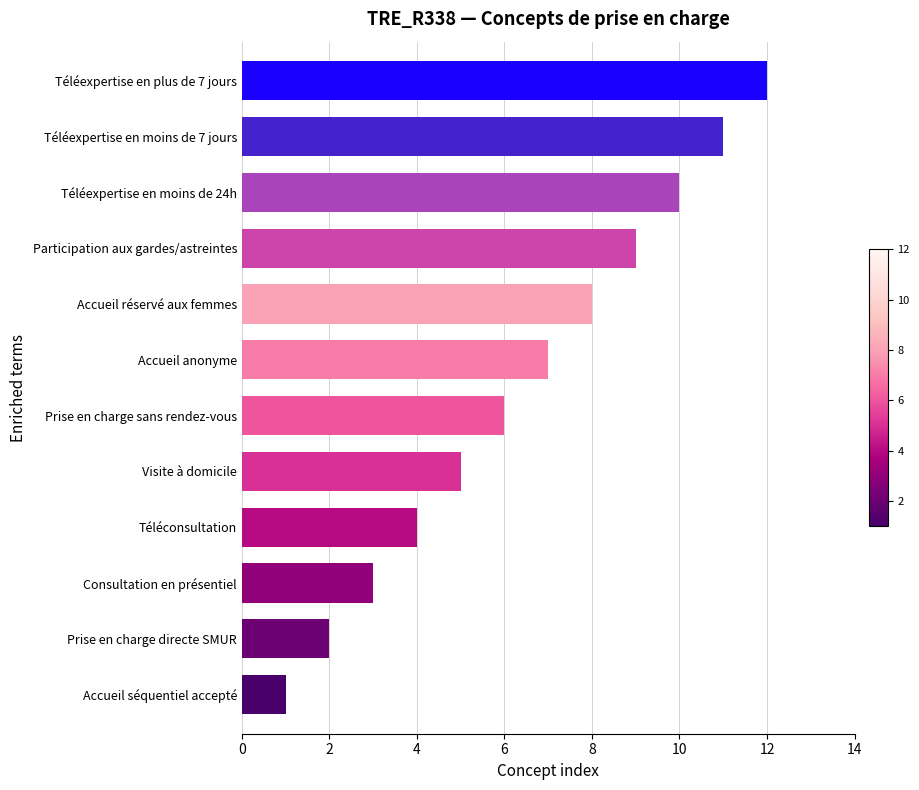

Which label corresponds to the largest value in the chart?

Téléexpertise en plus de 7 jours